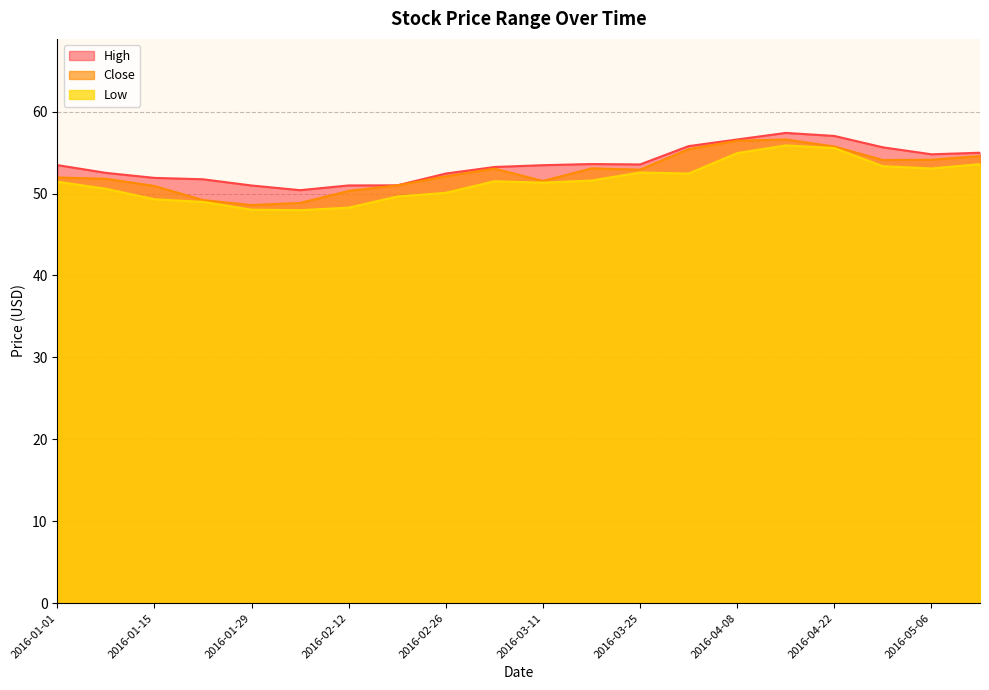

Which series has the largest total across all categories?

High